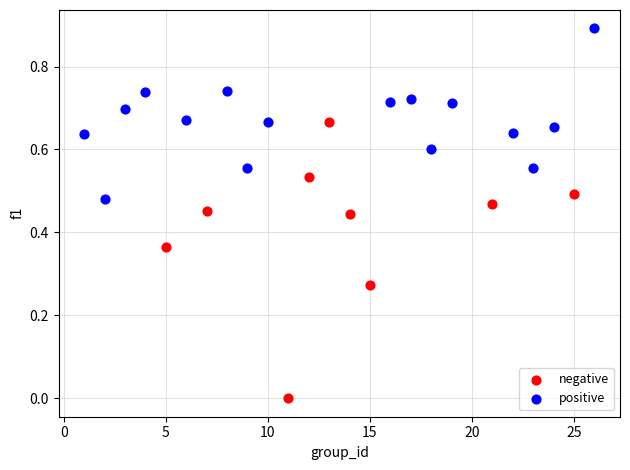

What are all the series names shown in the legend?

negative, positive